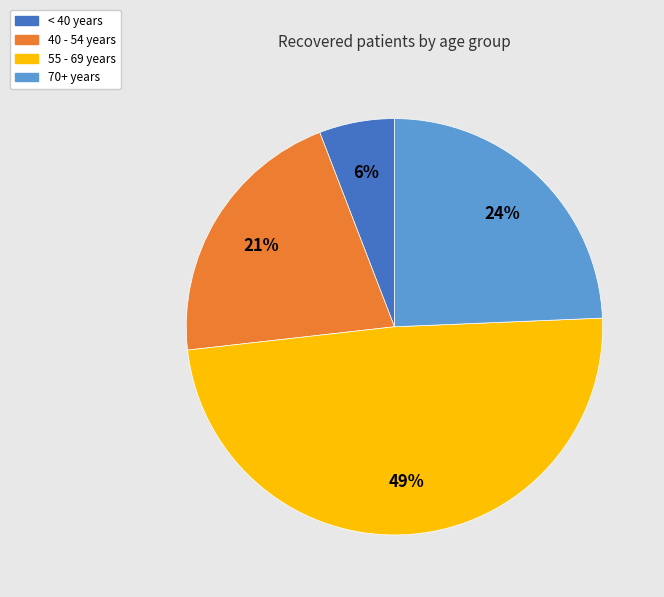

Does any single category account for the majority?

No